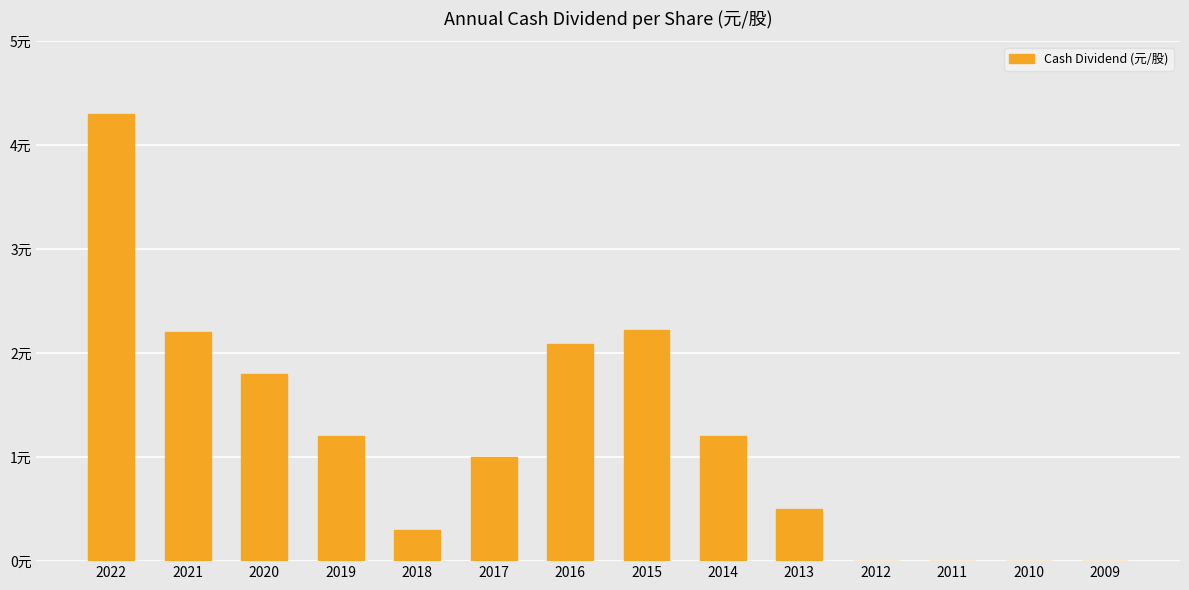

The value at 2010 is 1.9. True or false?

False